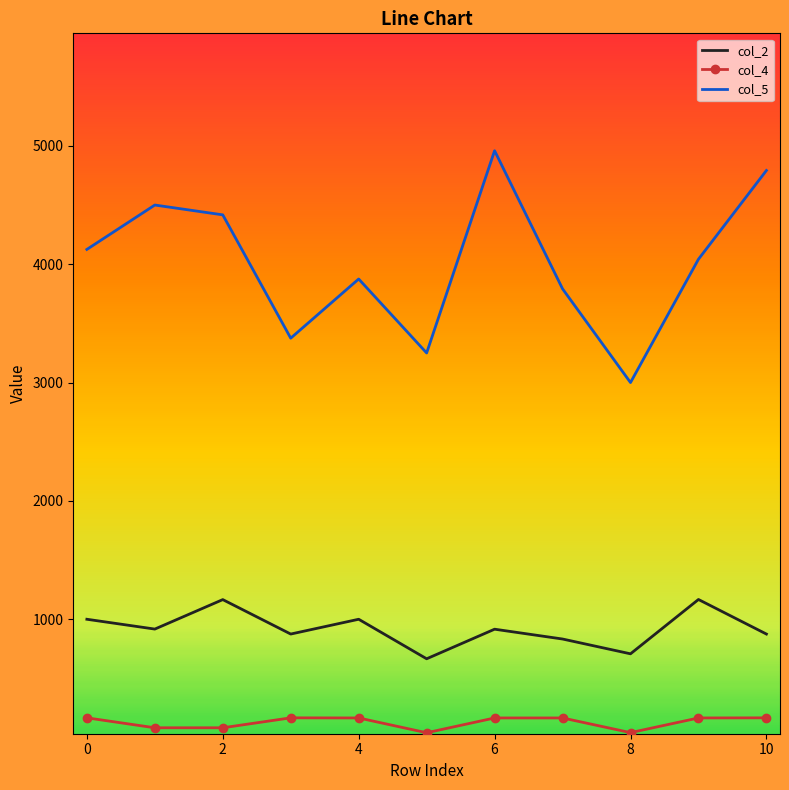

True or false: col_2 and col_5 cross at least once.

False